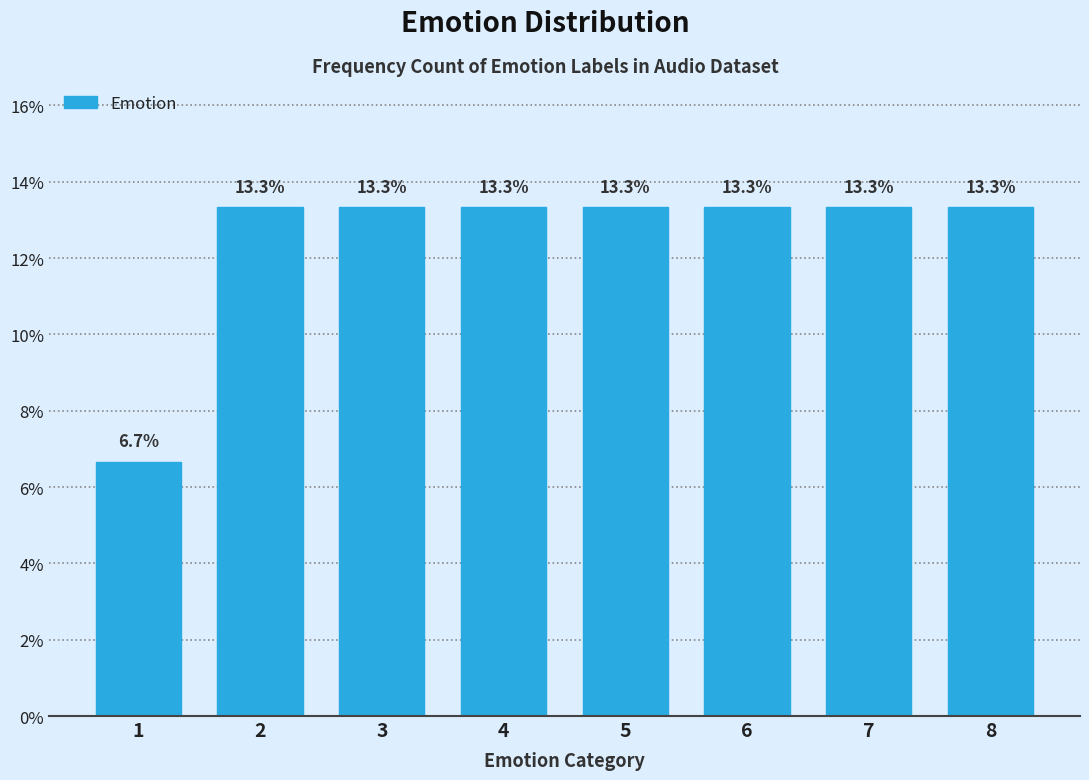

Reading left to right, extract all data points from this chart.

6.7	13.3	13.3	13.3	13.3	13.3	13.3	13.3